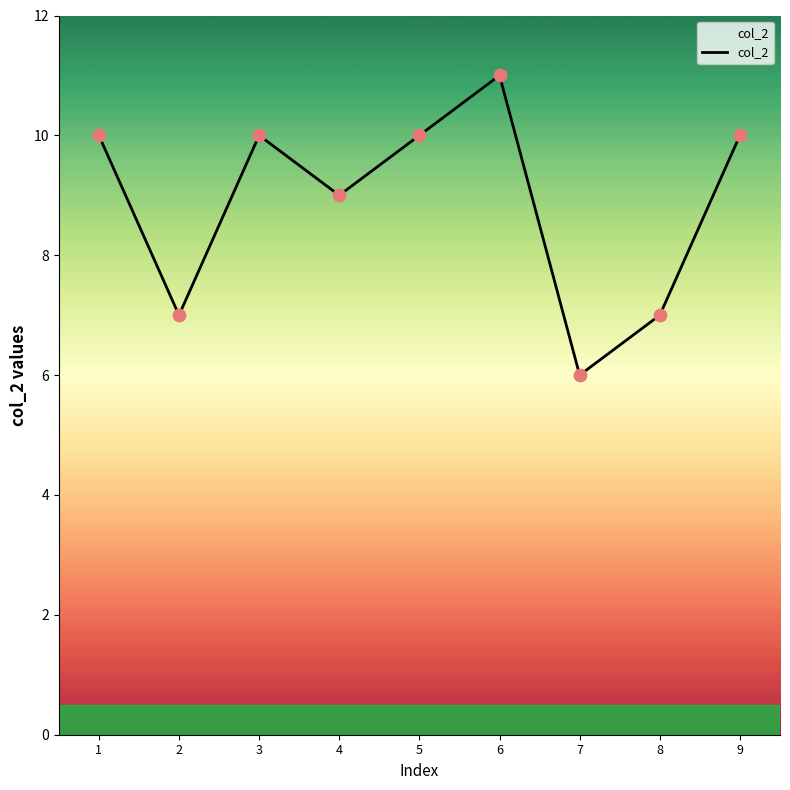

Approximately how many times larger is the value at 3 compared to 1?

1.0